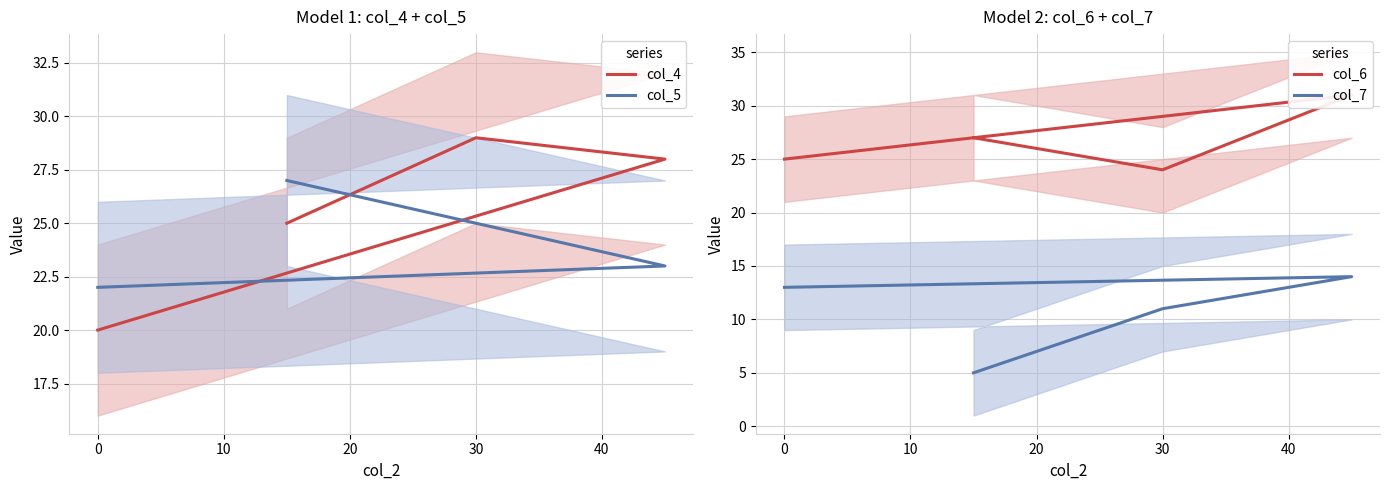

Count the col_6 values in the range 25 to 31.

3